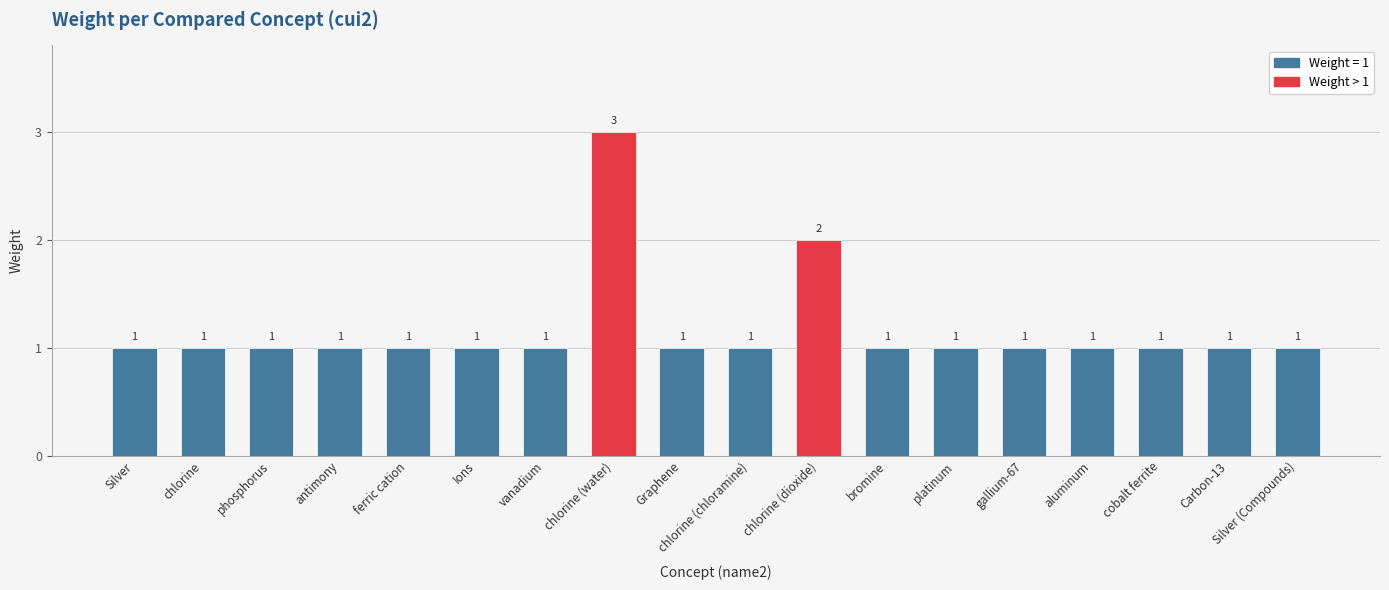

What is the label of the 18th bar from the left?

Silver (Compounds)